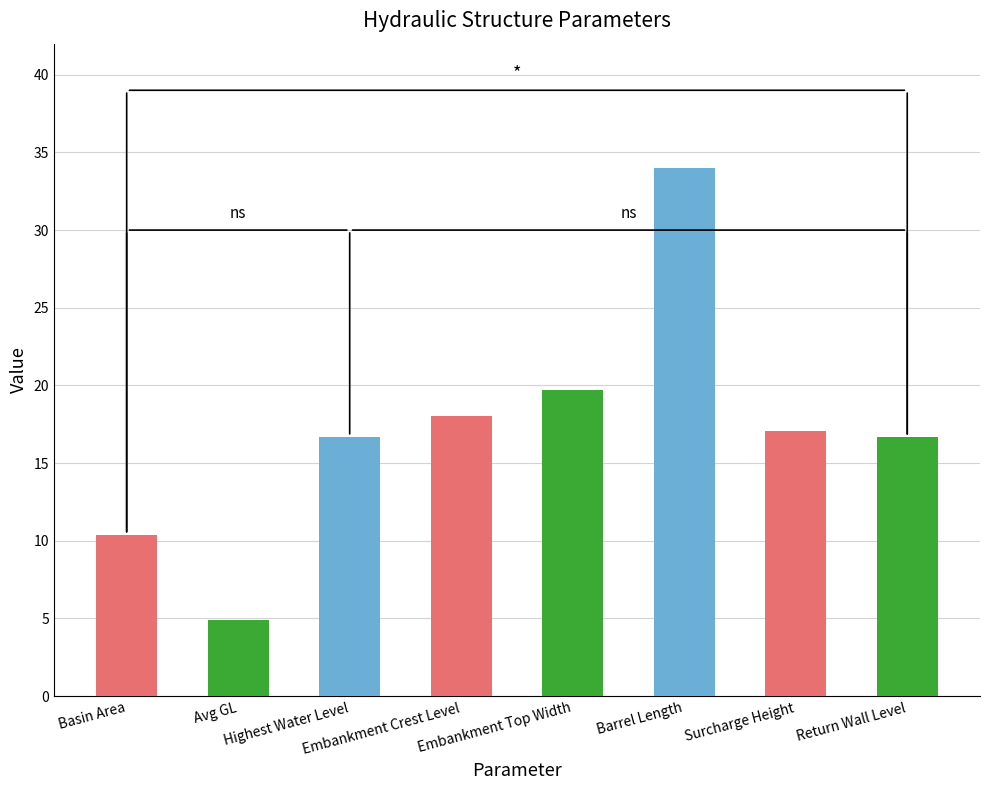

What is the greatest value displayed?

34.0